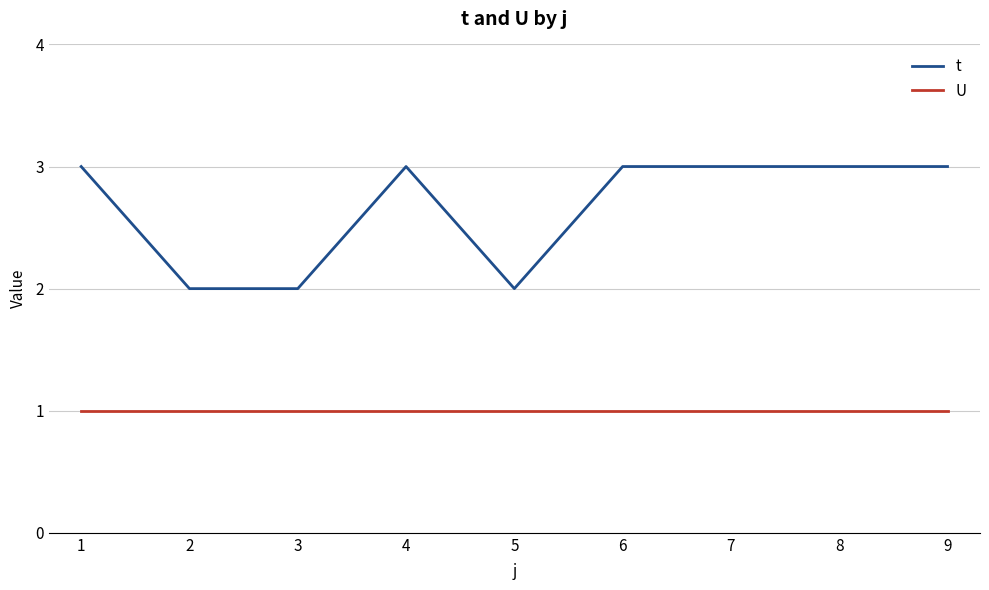

The value of U at 1 is 1. True or false?

True